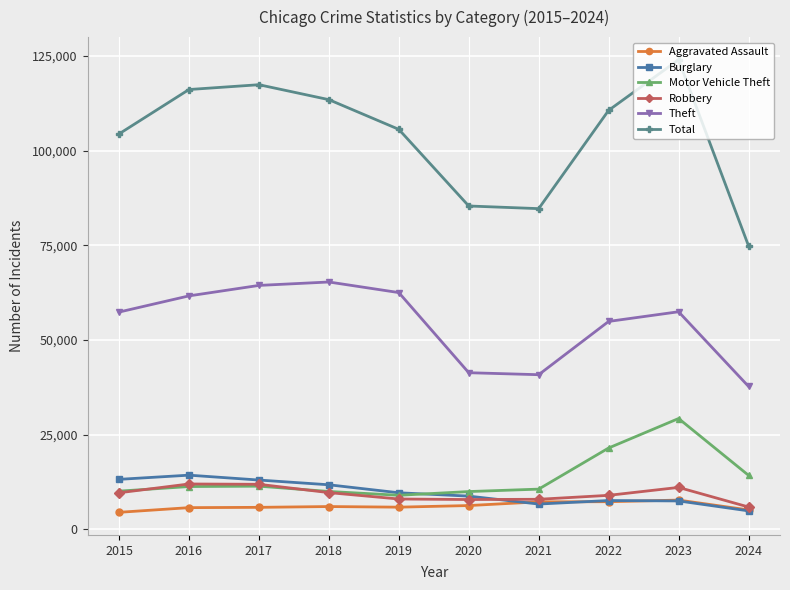

In Robbery, how many points are lower than both neighbors (excluding endpoints)?

1